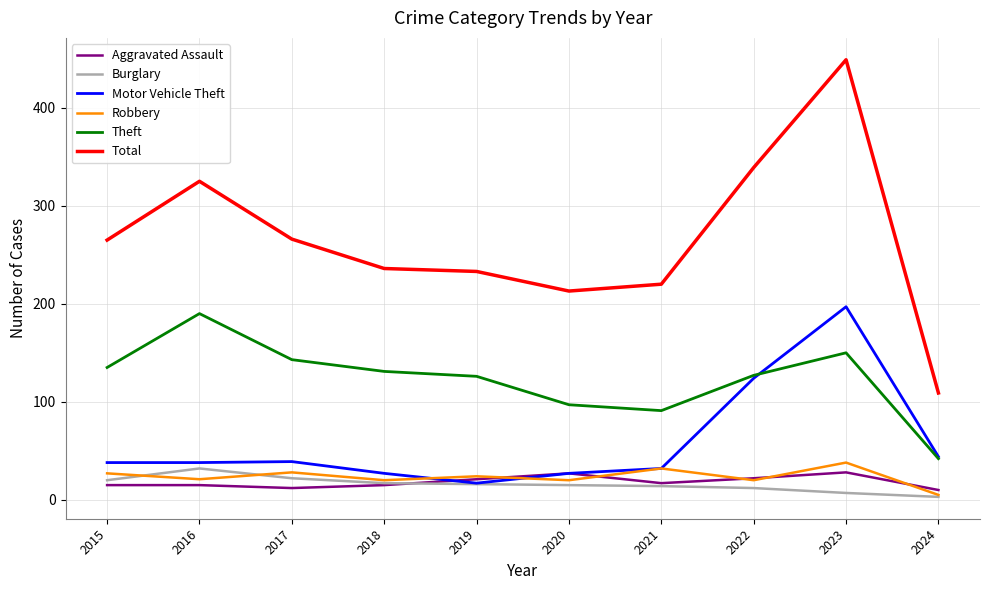

At which category is the sum across all series the highest?

2023